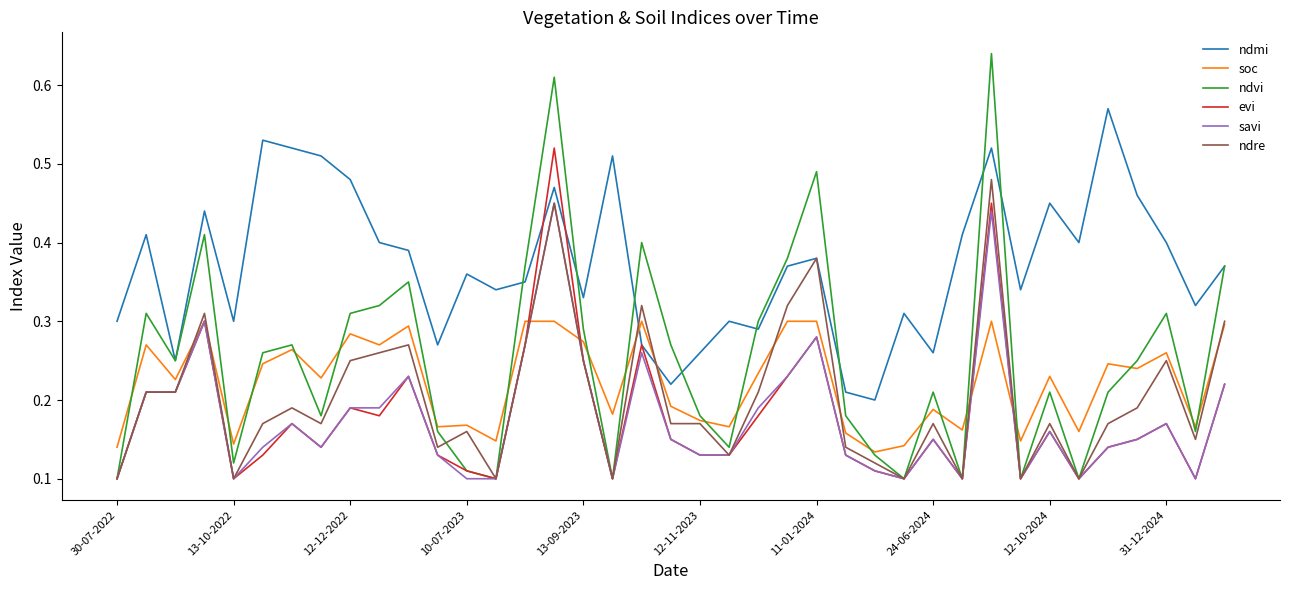

Which series has the largest total across all categories?

ndmi